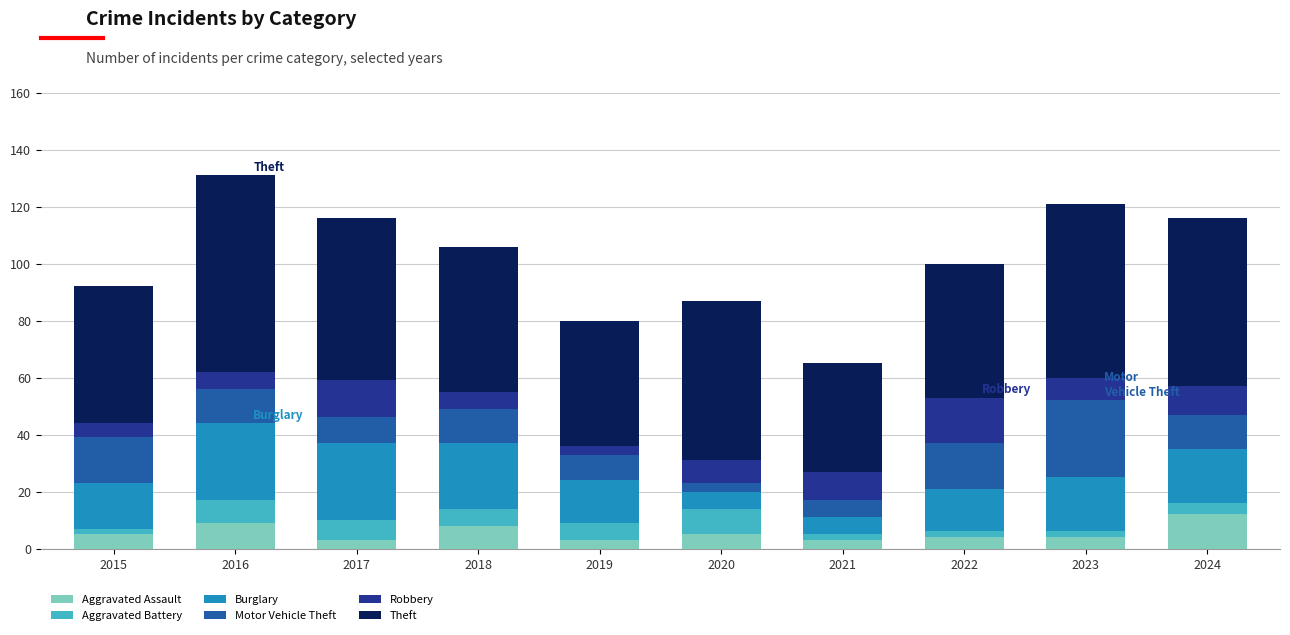

Are the bars horizontal?

No